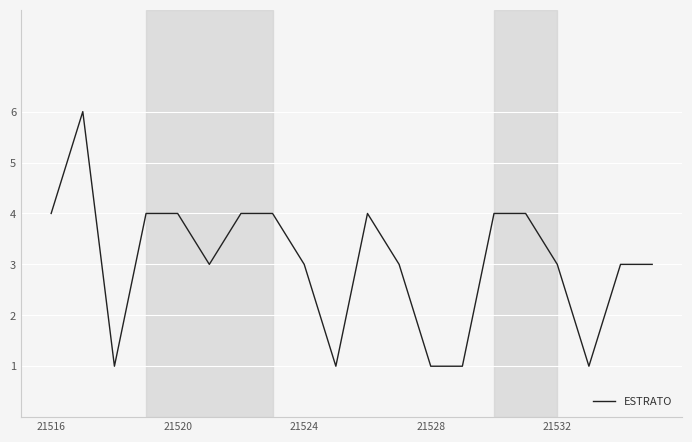

What is the maximum value shown in the chart?

6